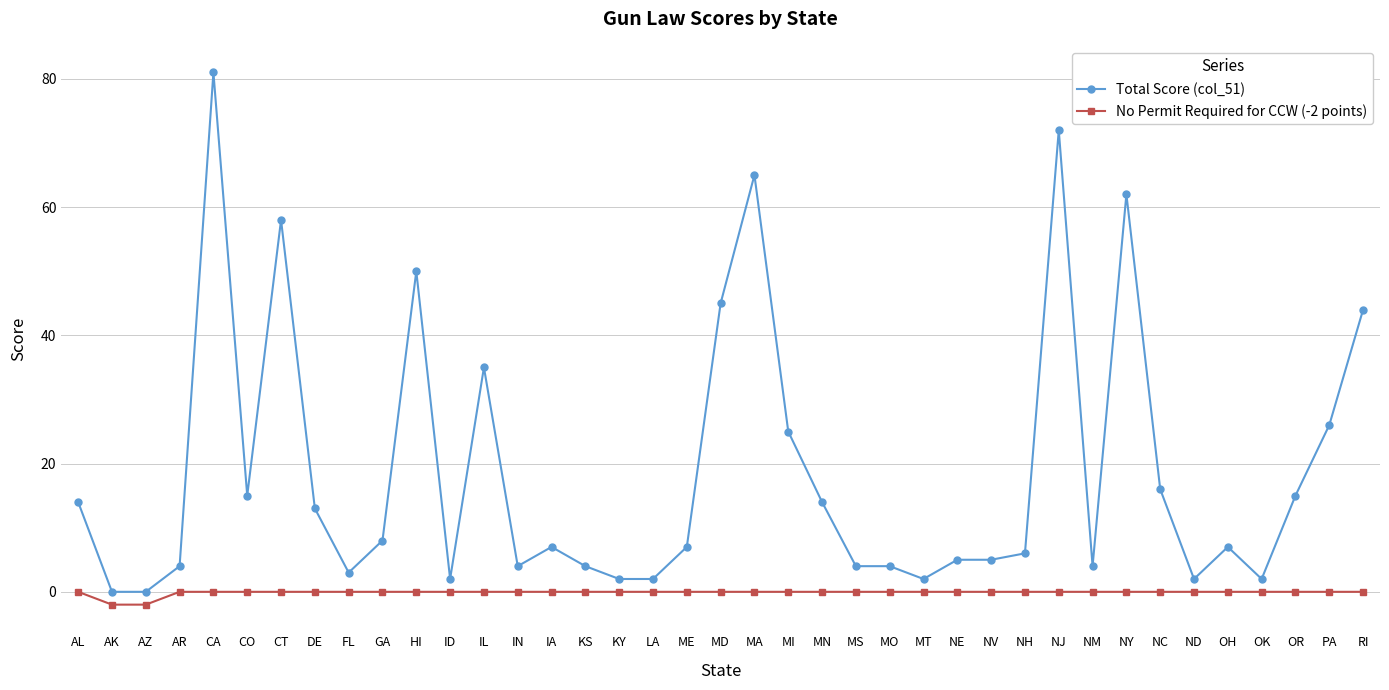

True or false: Total Score (col_51) and No Permit Required for CCW (-2 points) intersect in this chart.

False